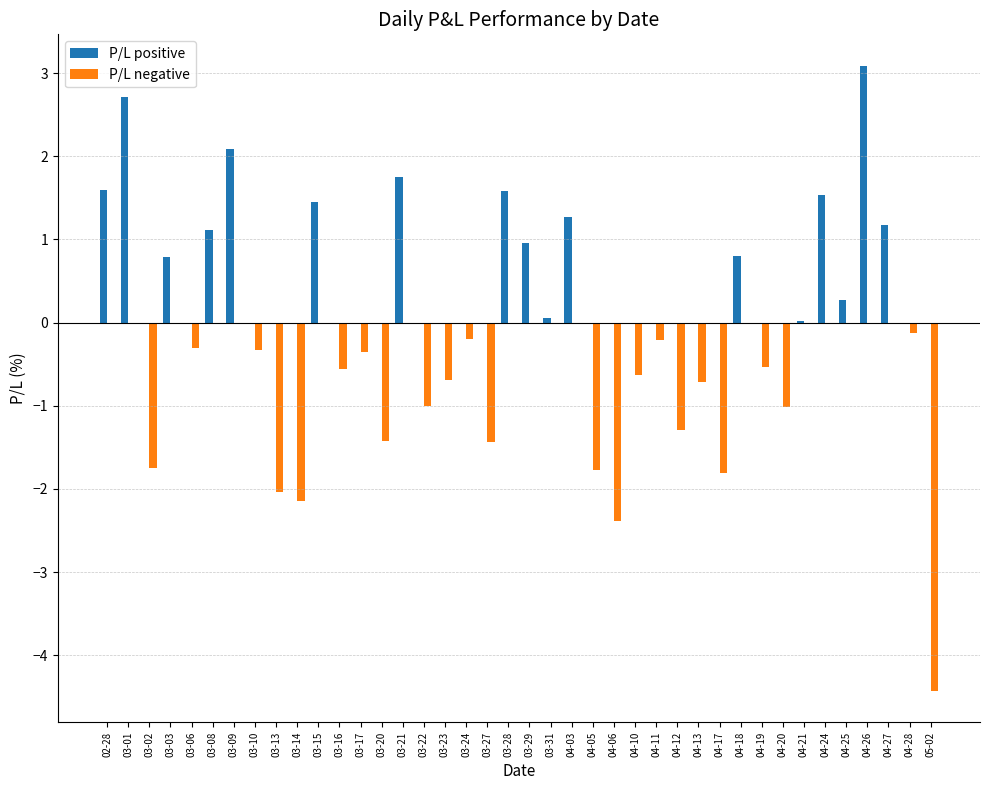

True or false: P/L positive has a value of 0.9 at 03-28.

False